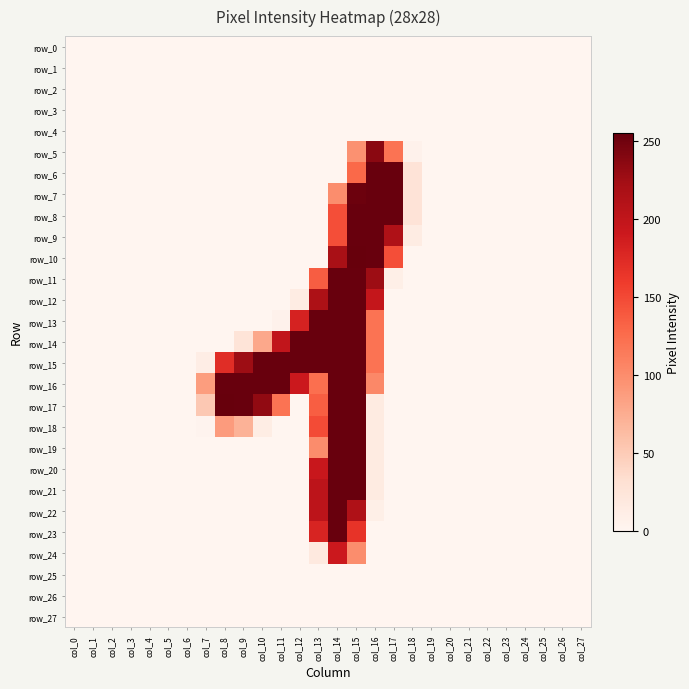

What is the highest value of the row_23 series?

254